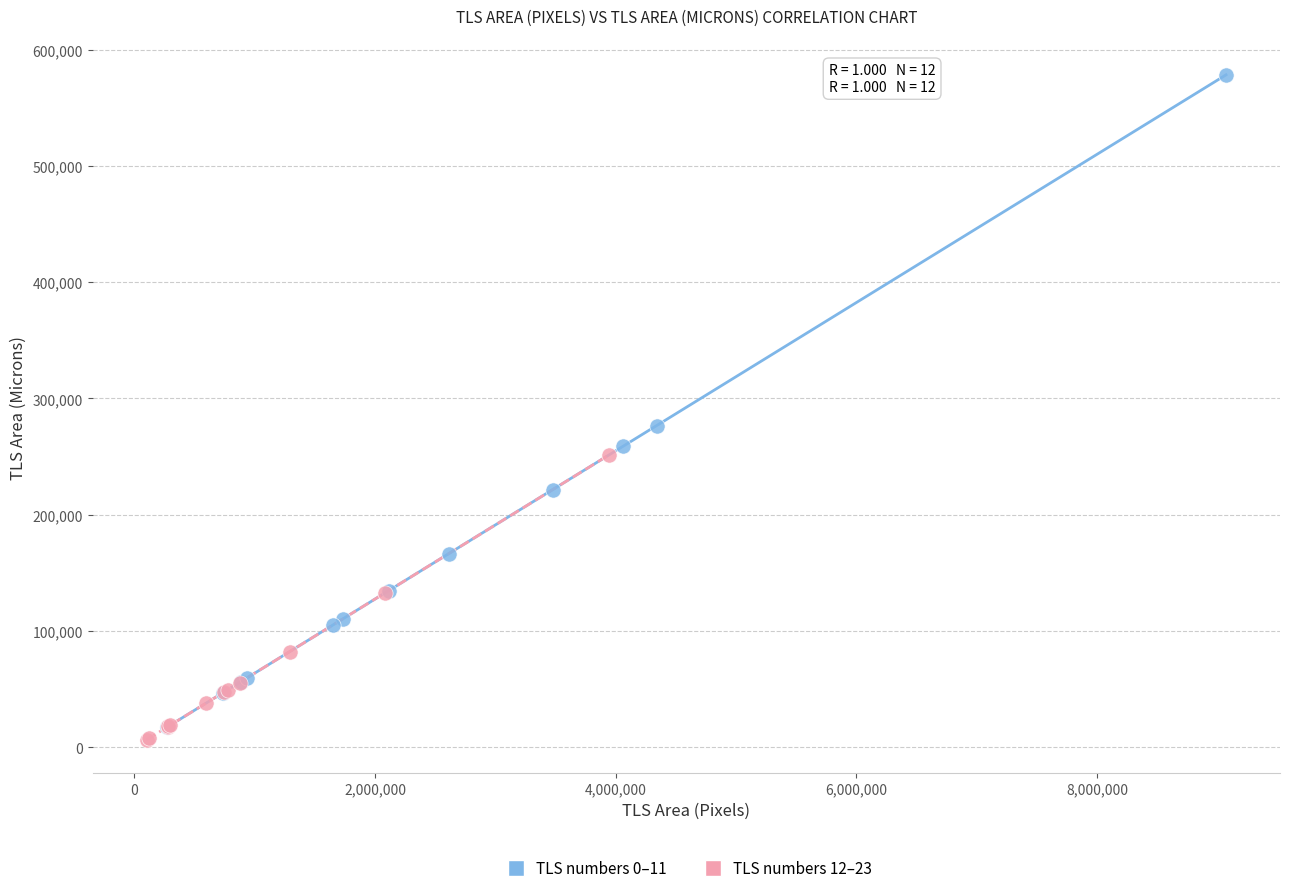

Which series has the largest Y range (max minus min)?

TLS numbers 0–11